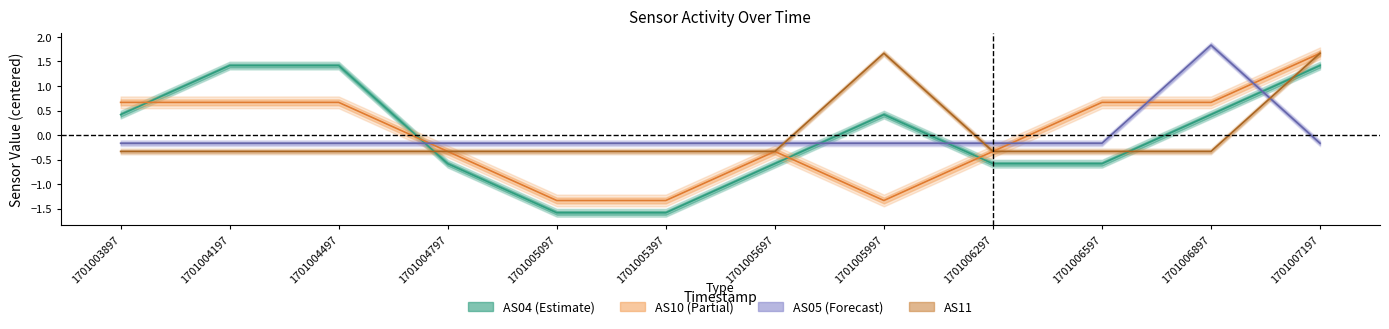

What is the difference between the maximum and second lowest values in the AS10 series?

3.0